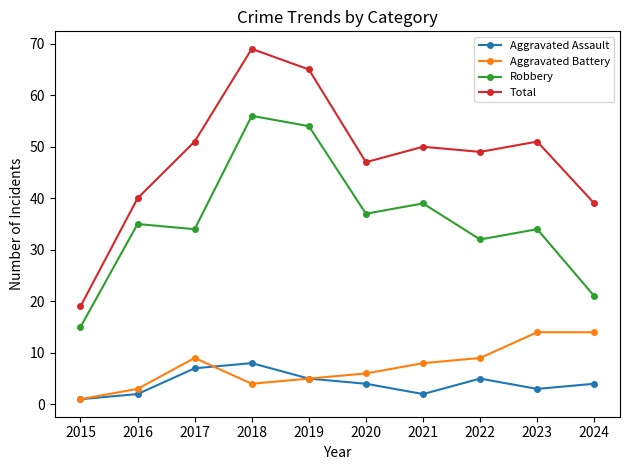

Reading left to right, extract all data points from this chart.

Aggravated Assault: 1	2	7	8	5	4	2	5	3	4
Aggravated Battery: 1	3	9	4	5	6	8	9	14	14
Robbery: 15	35	34	56	54	37	39	32	34	21
Total: 19	40	51	69	65	47	50	49	51	39